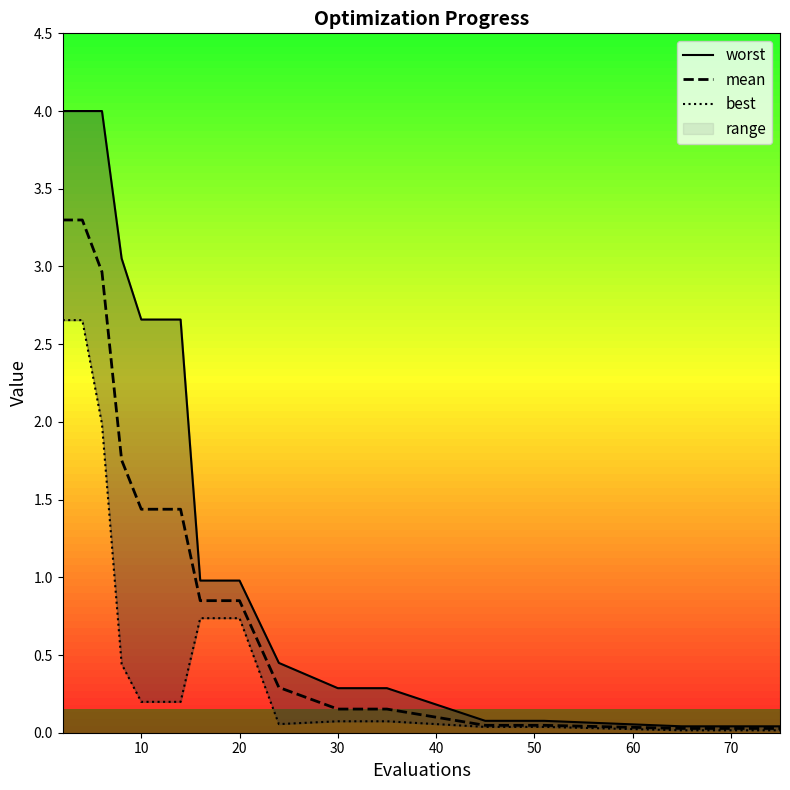

What is the highest value of the mean series?

3.3